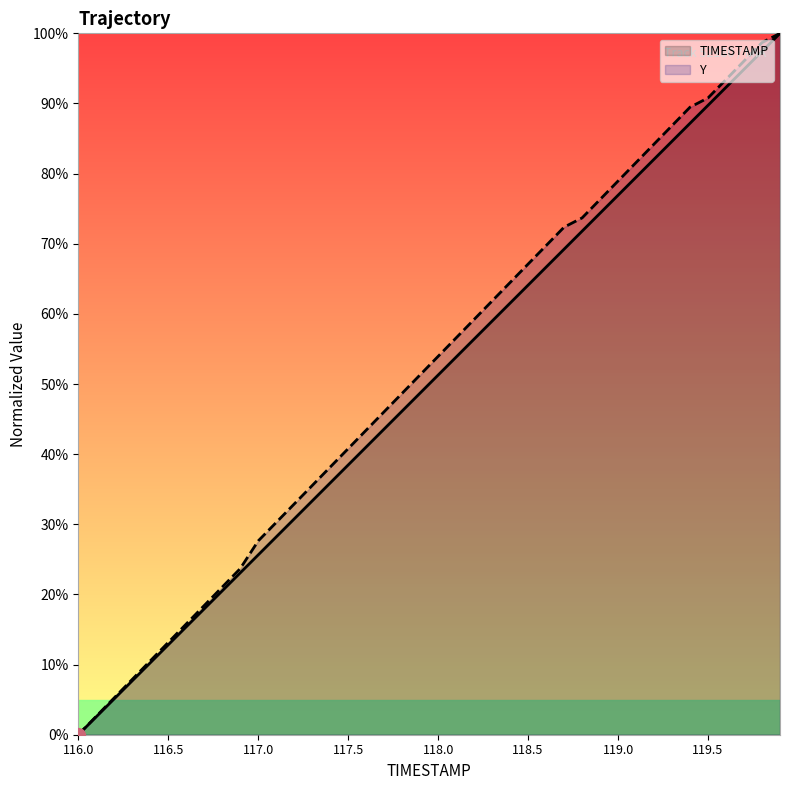

How many values in TIMESTAMP are above zero?

39